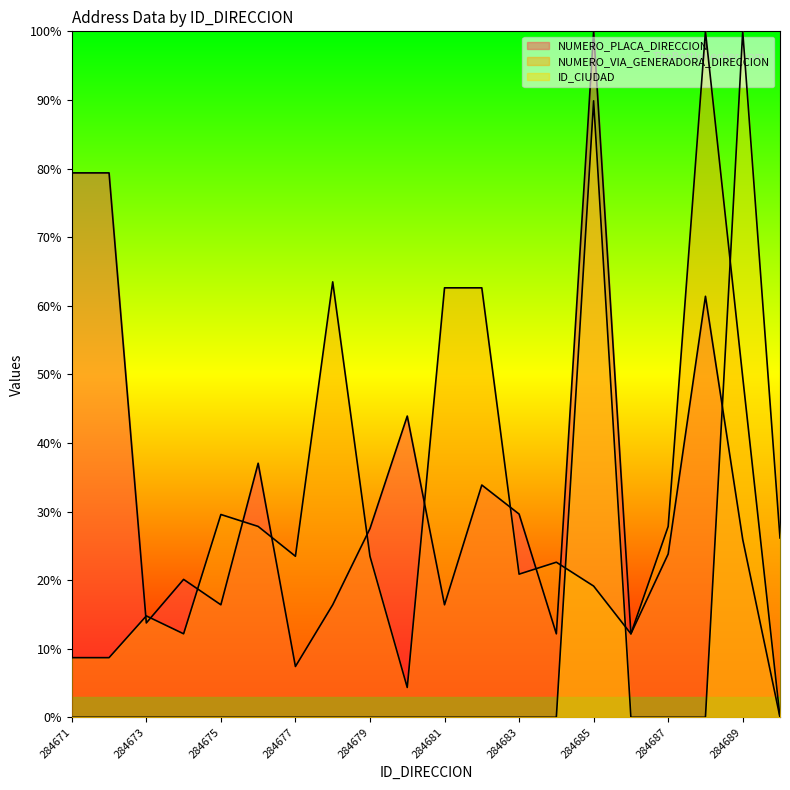

What is the difference between the NUMERO_VIA_GENERADORA_DIRECCION values at 284686 and 284683?

8.7